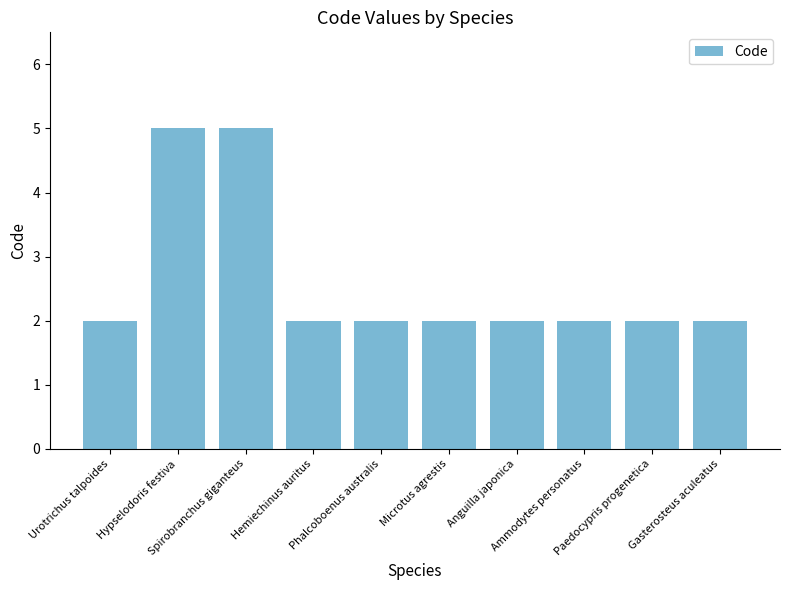

What is the label of the 10th bar from the left?

Gasterosteus aculeatus